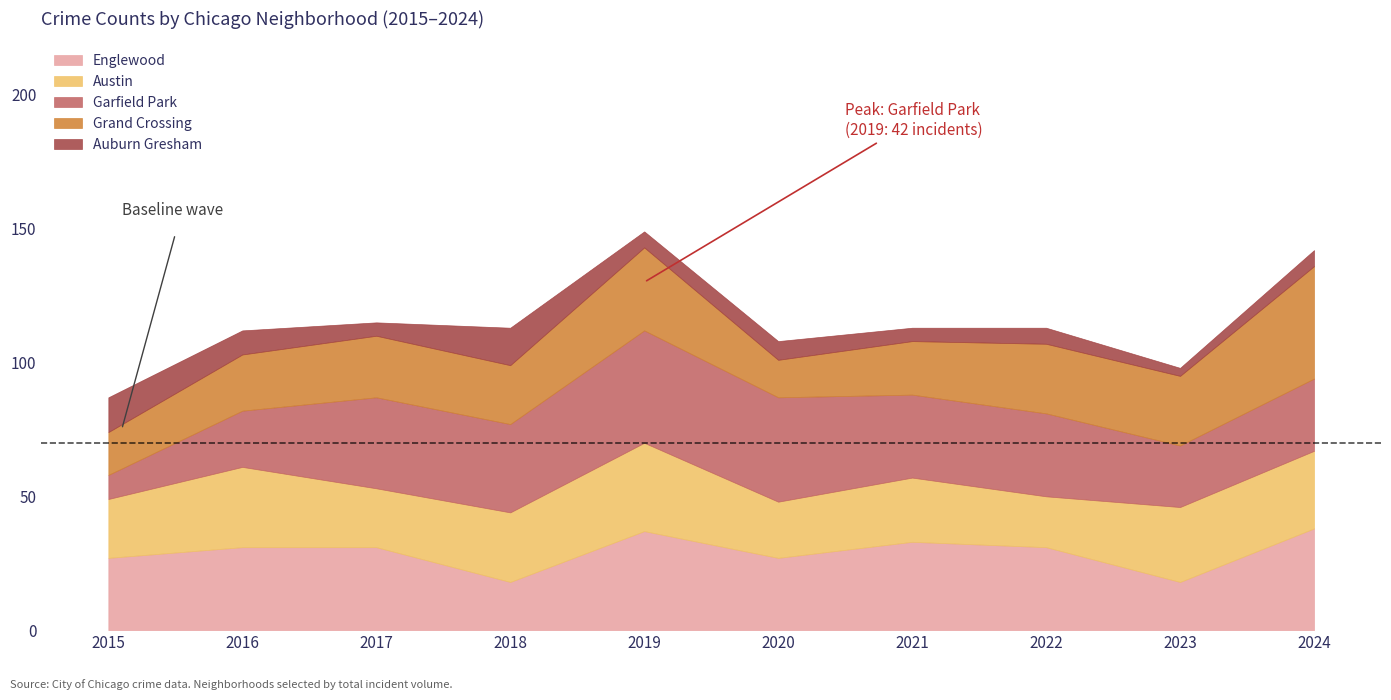

Reading left to right, what are all the values shown in this chart?

Englewood: 2015=27	2016=31	2017=31	2018=18	2019=37	2020=27	2021=33	2022=31	2023=18	2024=38
Austin: 2015=22	2016=30	2017=22	2018=26	2019=33	2020=21	2021=24	2022=19	2023=28	2024=29
Garfield Park: 2015=9	2016=21	2017=34	2018=33	2019=42	2020=39	2021=31	2022=31	2023=23	2024=27
Grand Crossing: 2015=16	2016=21	2017=23	2018=22	2019=31	2020=14	2021=20	2022=26	2023=26	2024=42
Auburn Gresham: 2015=13	2016=9	2017=5	2018=14	2019=6	2020=7	2021=5	2022=6	2023=3	2024=6